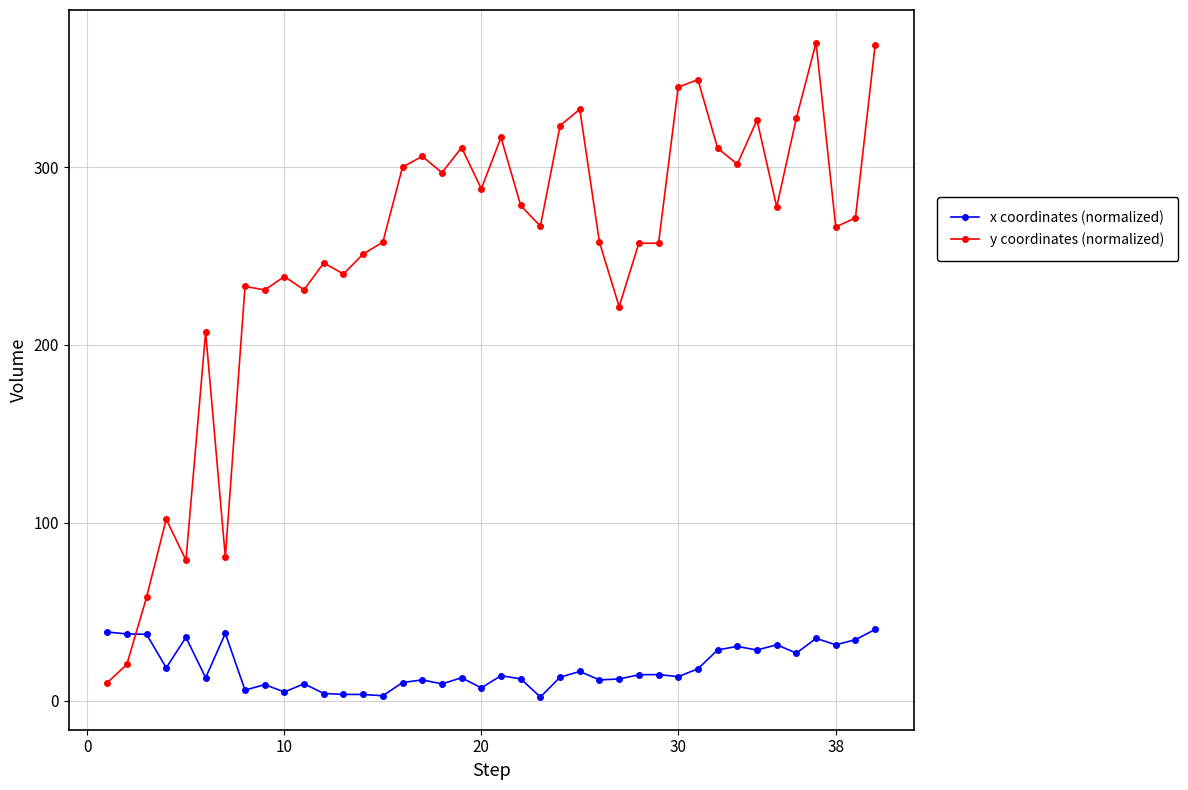

How many intersections are there between y coordinates (normalized) and x coordinates (normalized)?

1